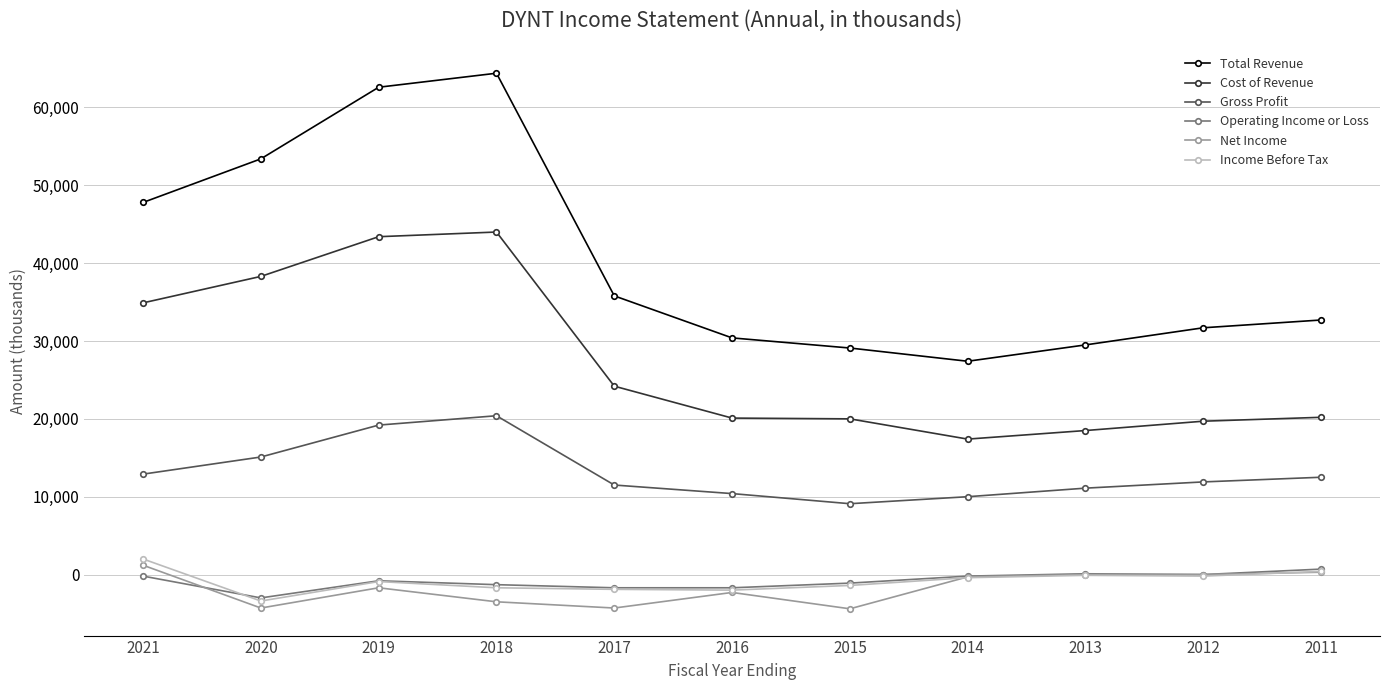

What is the minimum value for Gross Profit?

9100